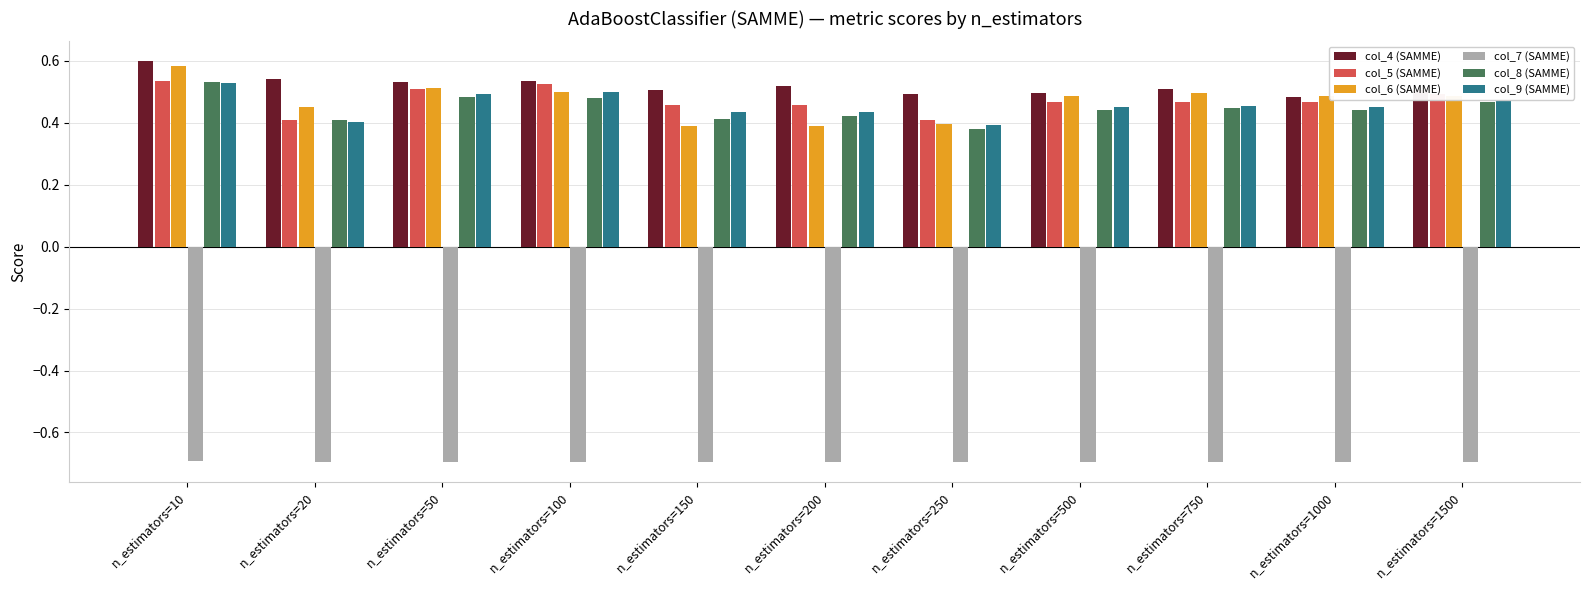

The value of col_4 (SAMME) at n_estimators=50 is 0.8. True or false?

False